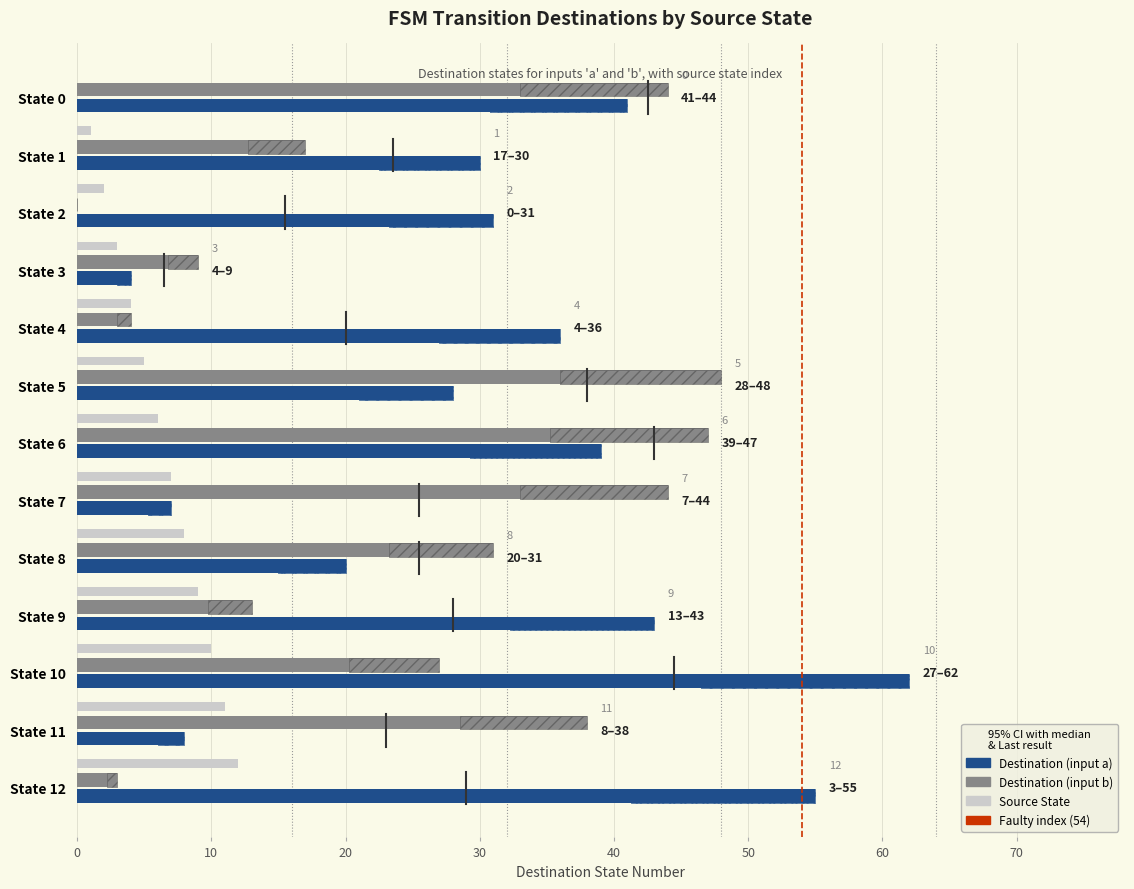

What is the average value of the Destination (input a) series?

31